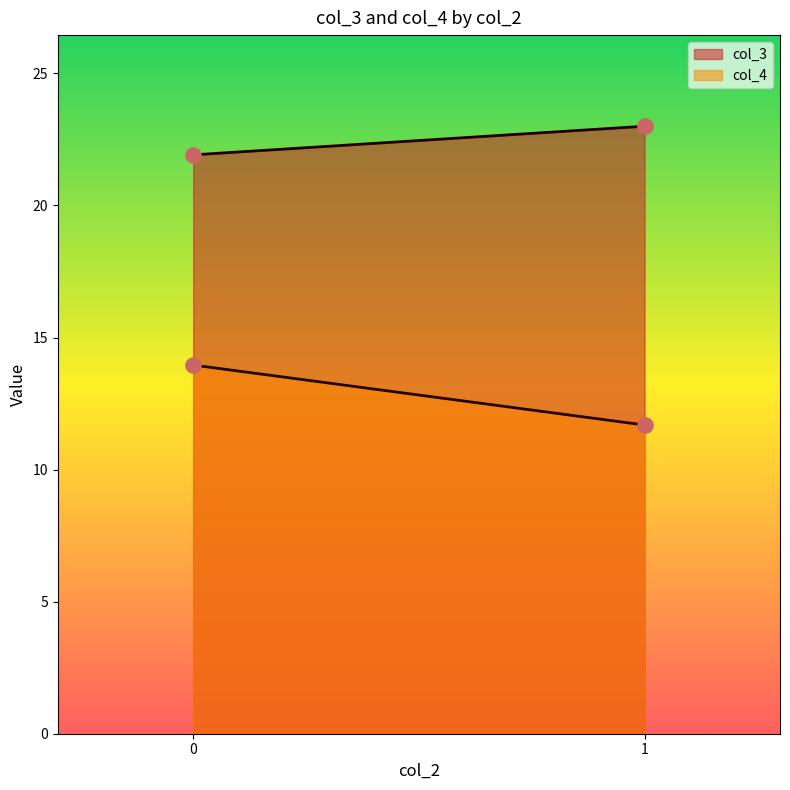

Which series has the largest total across all categories?

col_3